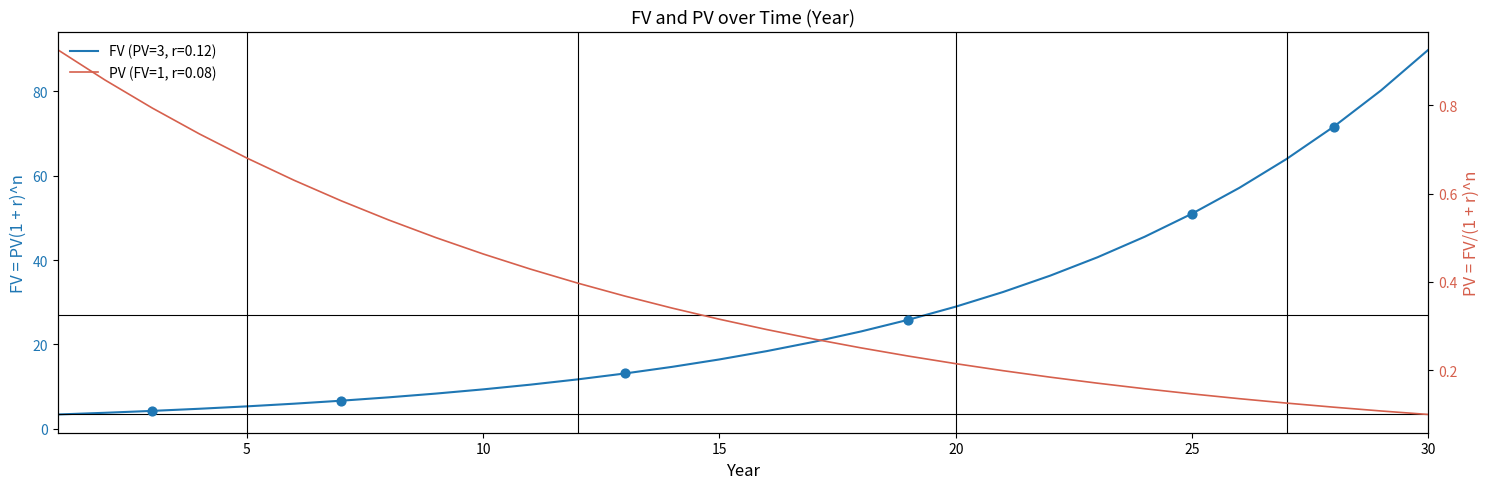

Which series contains the lowest Y value?

PV (FV=1, r=0.08)